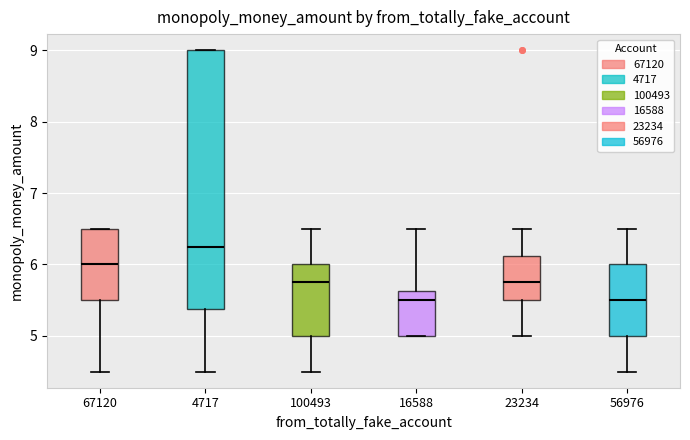

Which box's median line is the highest?

4717